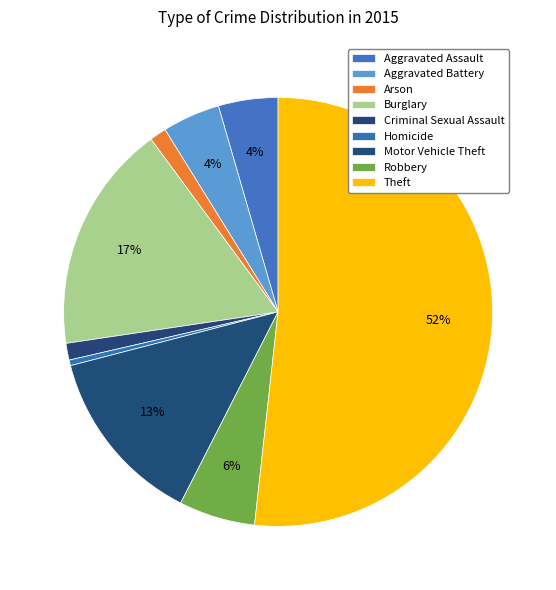

How many slices are in this pie chart?

9